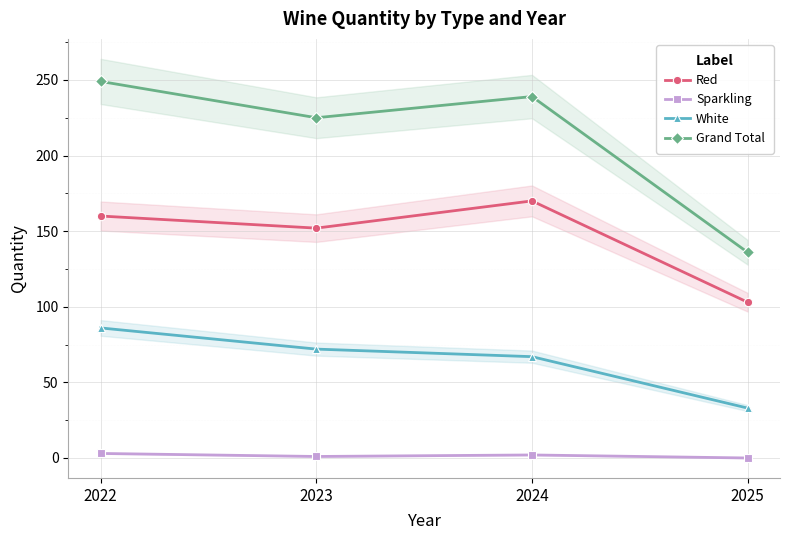

Is it true that Sparkling equals 0 at 2025?

True